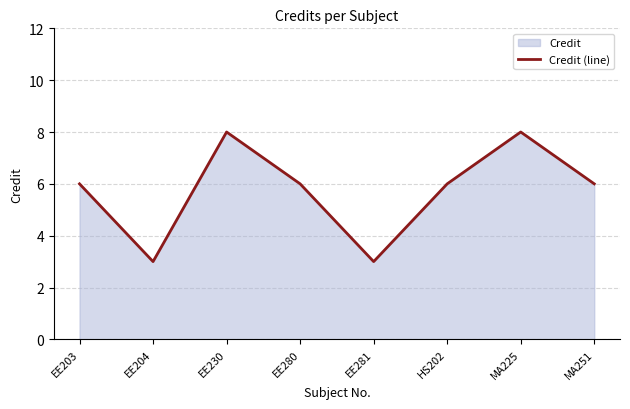

Where does the data first go above 6?

EE230